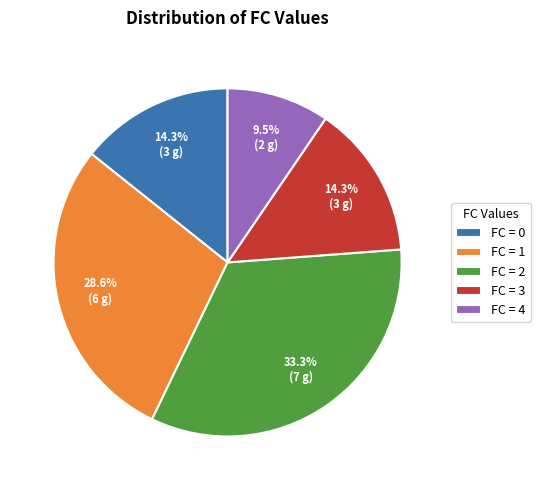

Do FC = 0 and FC = 2 together represent more than half of the pie?

No